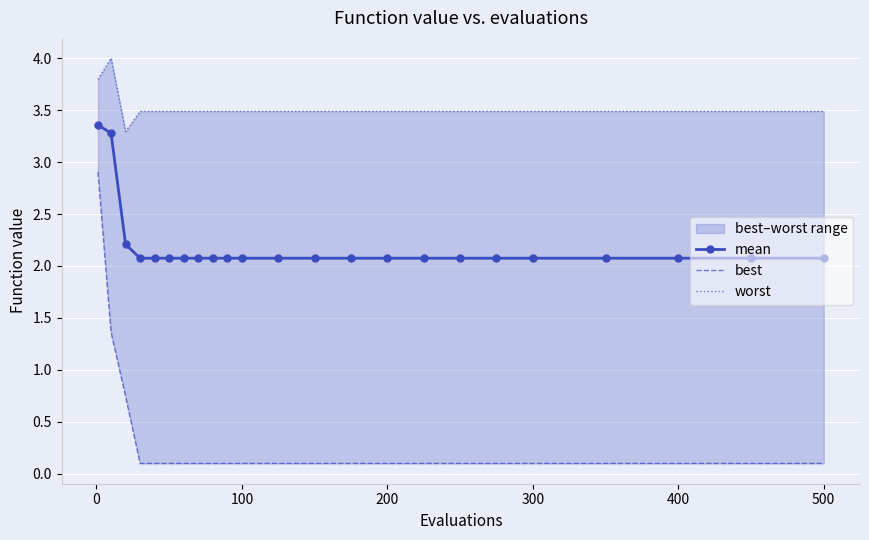

What is the maximum value for mean?

3.4